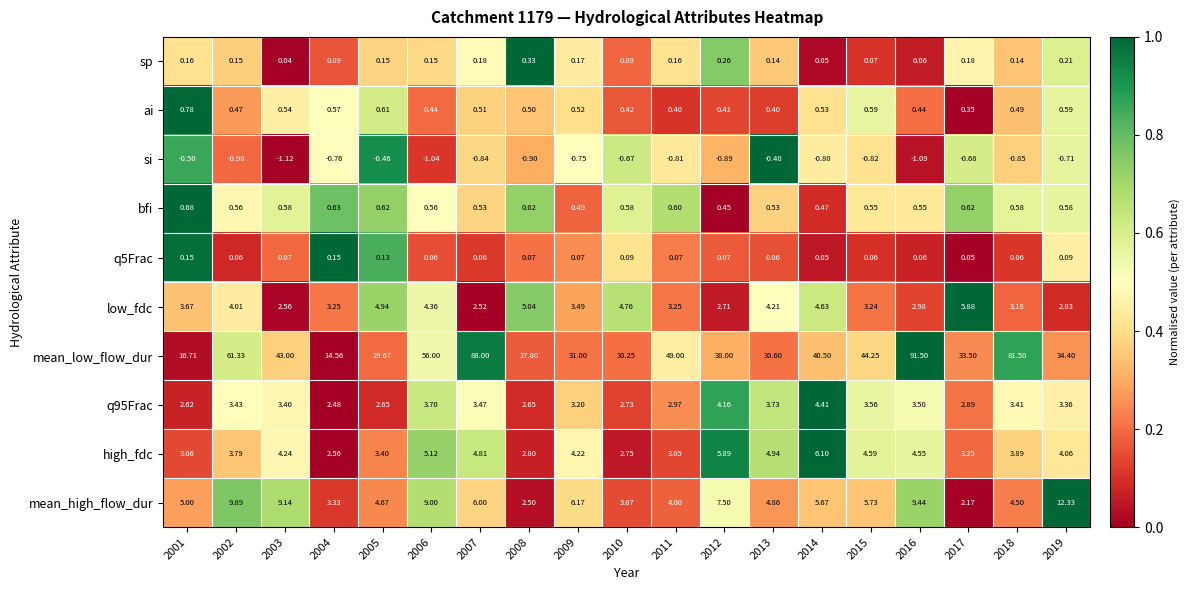

At which category is the sum across all series the highest?

2016